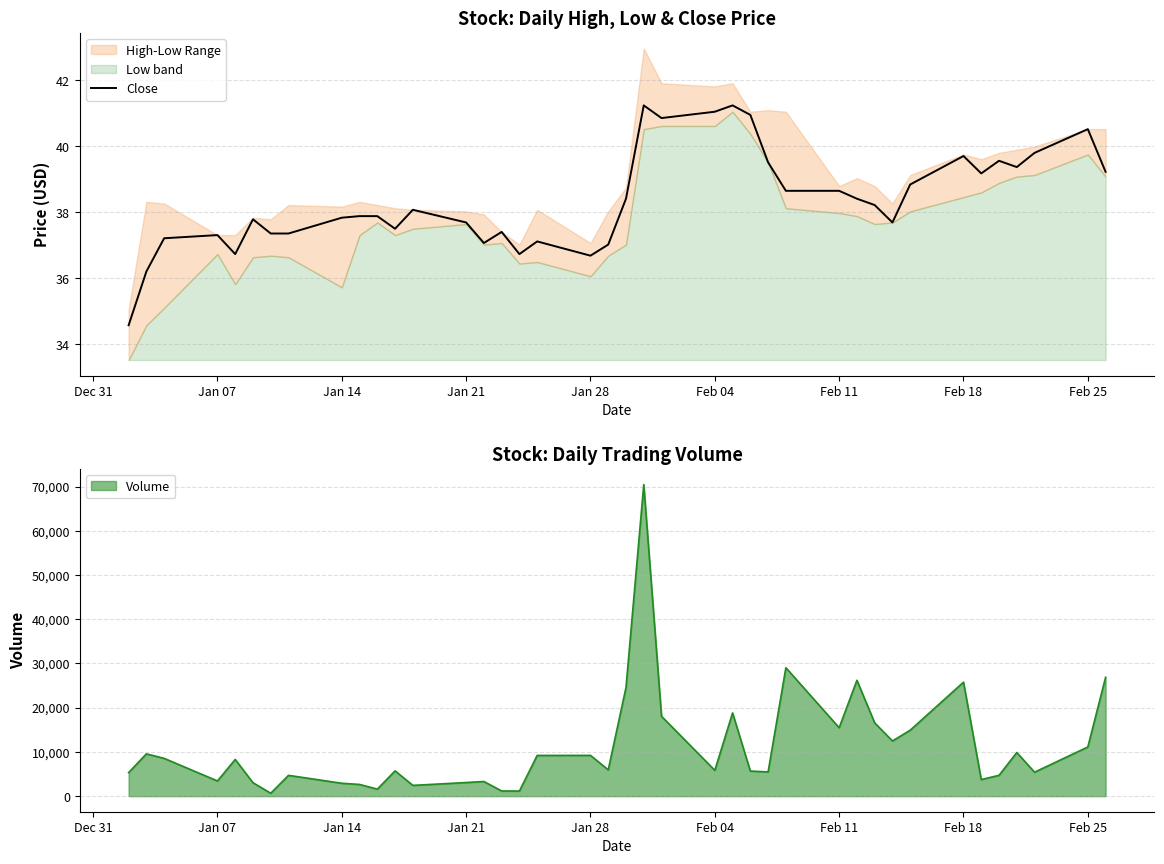

How many data points are less than 38?

20